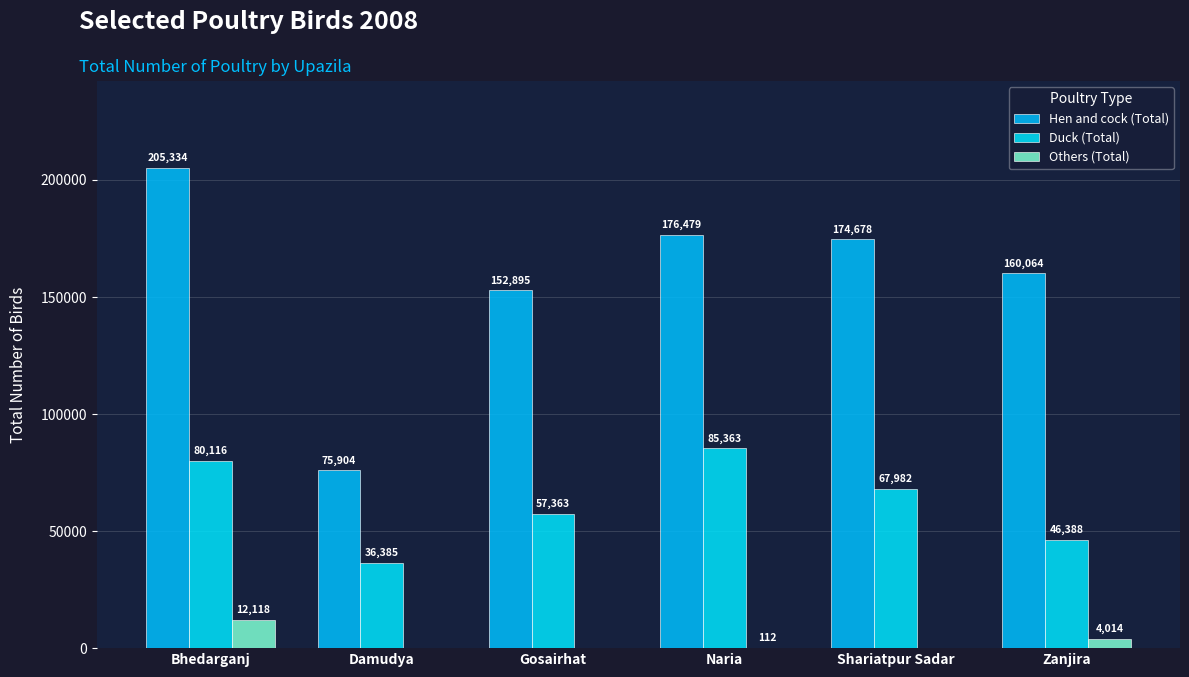

Is the value of Hen and cock (Total) at Damudya greater than the value of Others (Total) at Shariatpur Sadar?

Yes